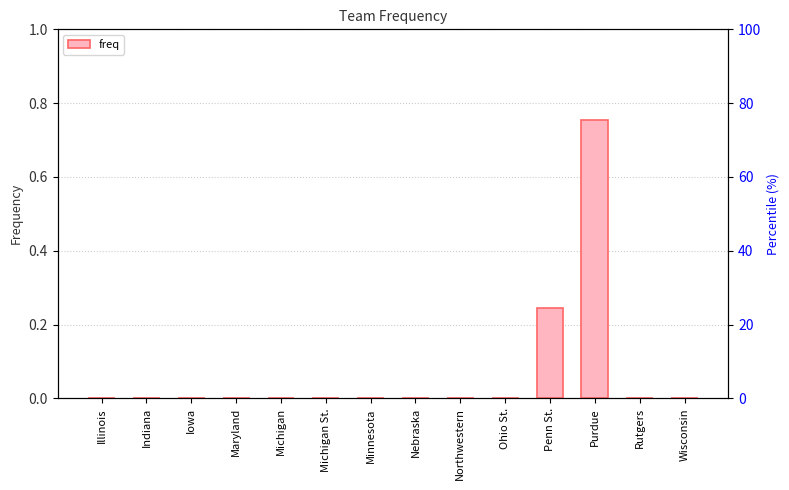

The chart shows a value of 0.0 at Wisconsin. True or false?

True